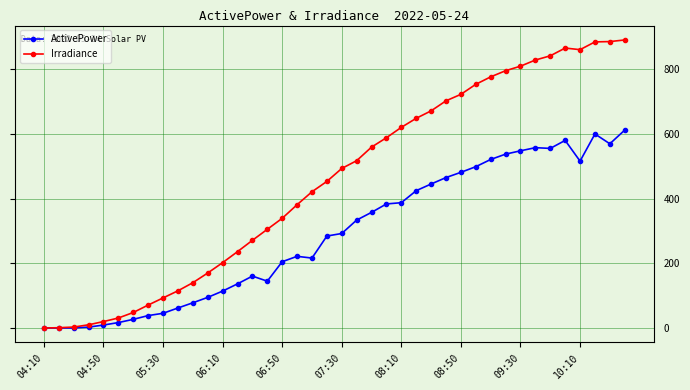

After their last crossing, which series has the higher values: ActivePower or Irradiance?

Irradiance